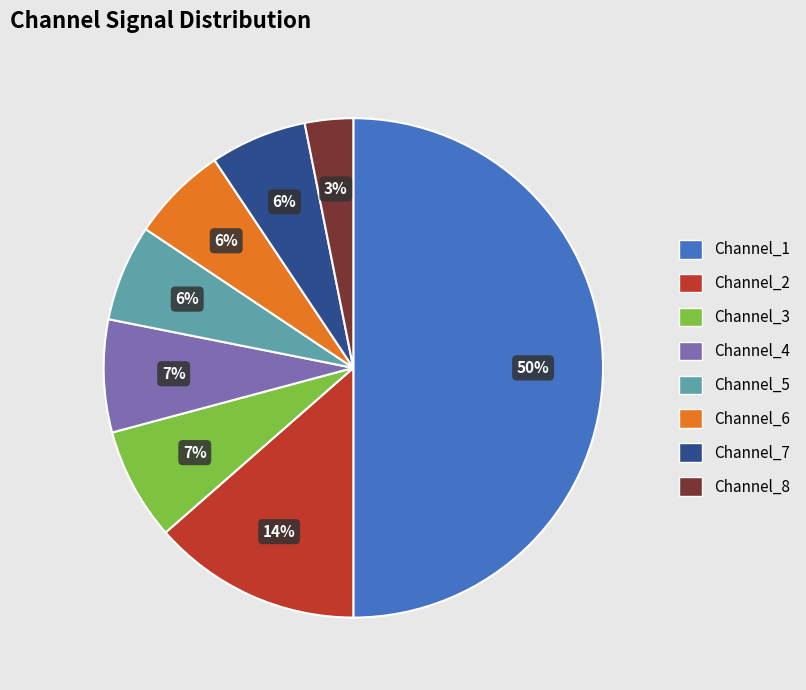

To the nearest percent, what is the difference between the largest and smallest slice percentages?

47%